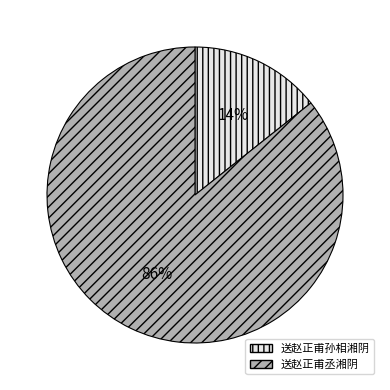

Combined, do 送赵正甫孙相湘阴 and 送赵正甫丞湘阴 account for over 50%?

Yes